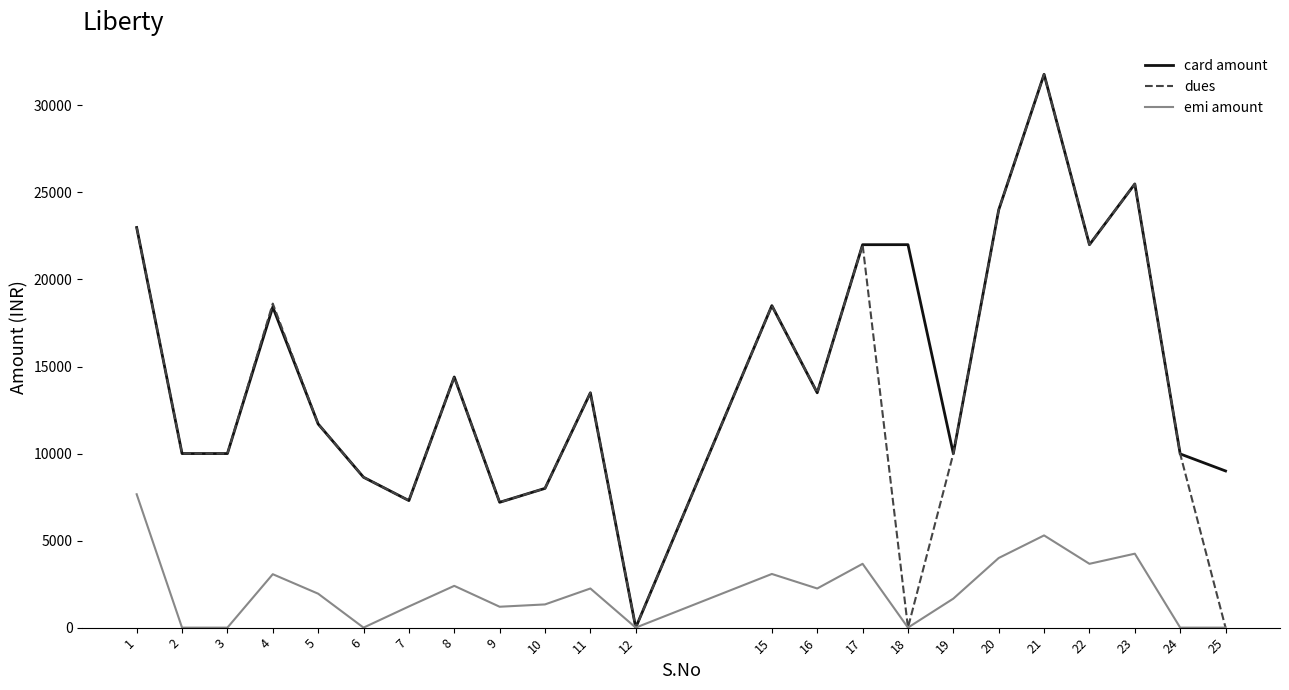

The dues series shows 13490.0 at 16. True or false?

True